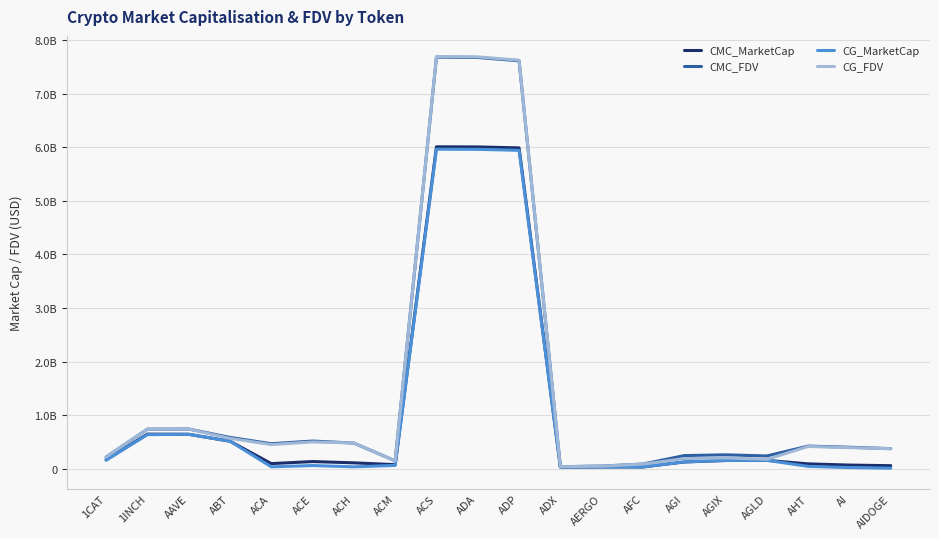

True or false: CMC_MarketCap and CMC_FDV intersect in this chart.

False